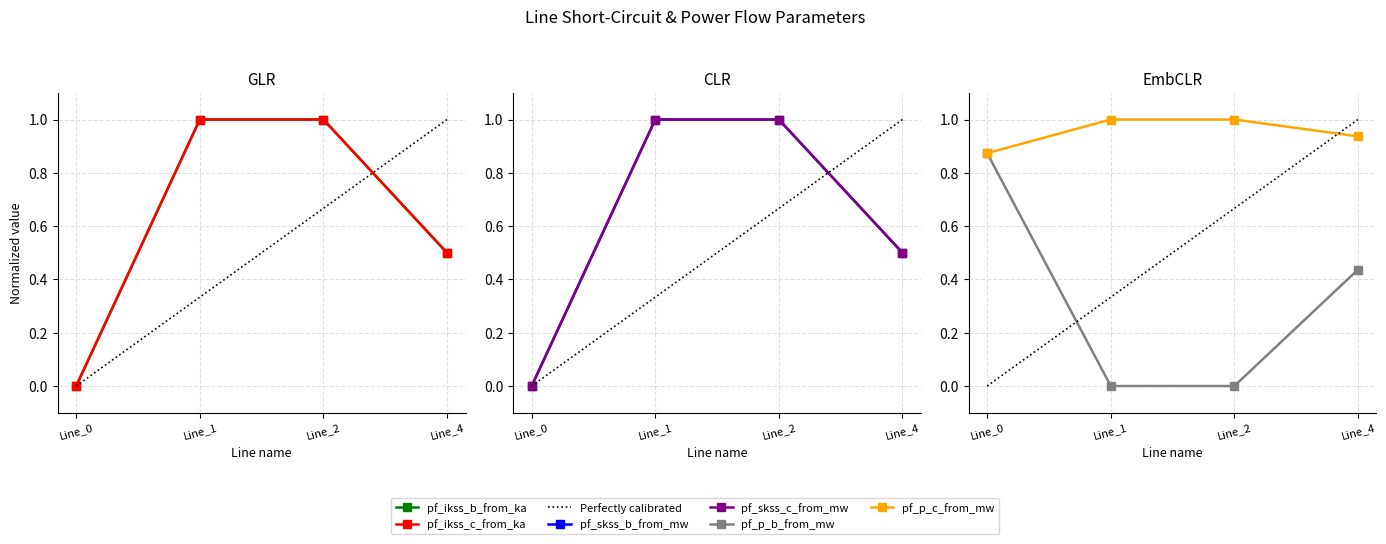

Where do pf_ikss_c_from_ka and pf_ikss_b_from_ka first cross each other?

Line_2 and Line_4